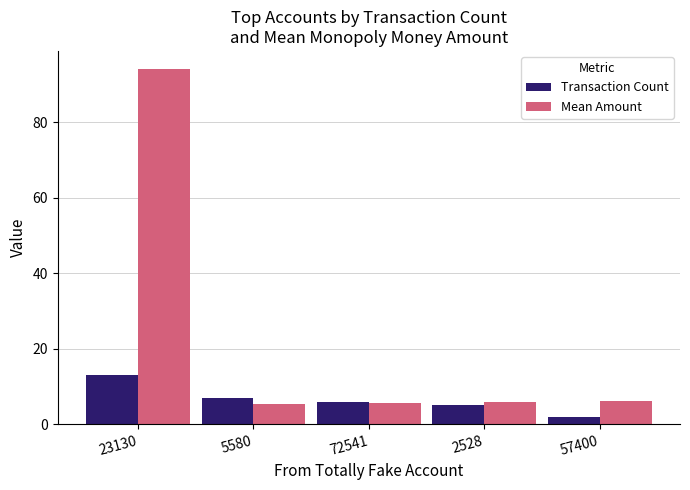

Which category has the highest value in the Transaction Count series?

23130